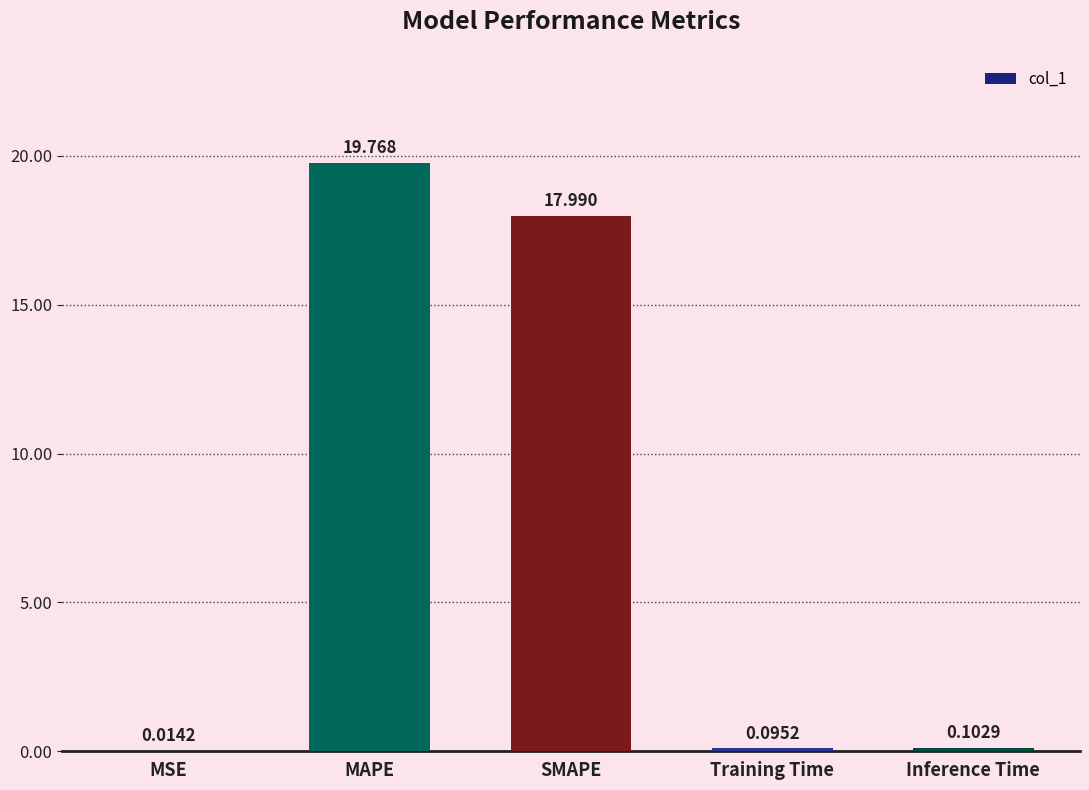

What is the sum of the values at SMAPE and MSE?

18.0